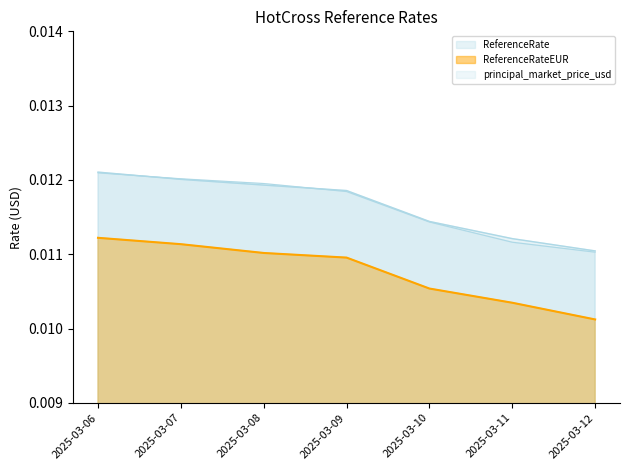

True or false: ReferenceRateUSD and ReferenceRateEUR cross at least once.

False